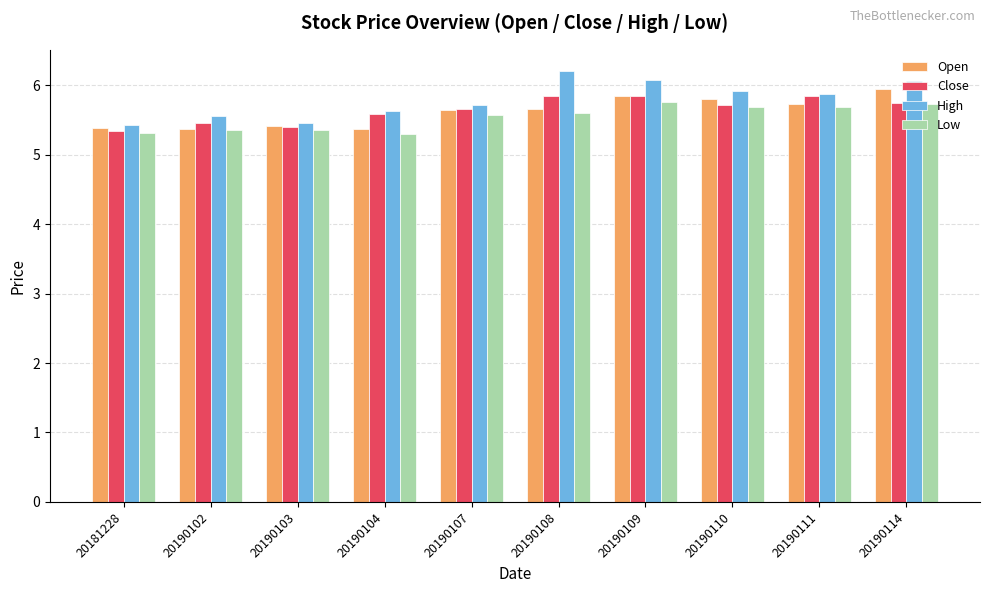

What is the sum of all Low values?

55.4